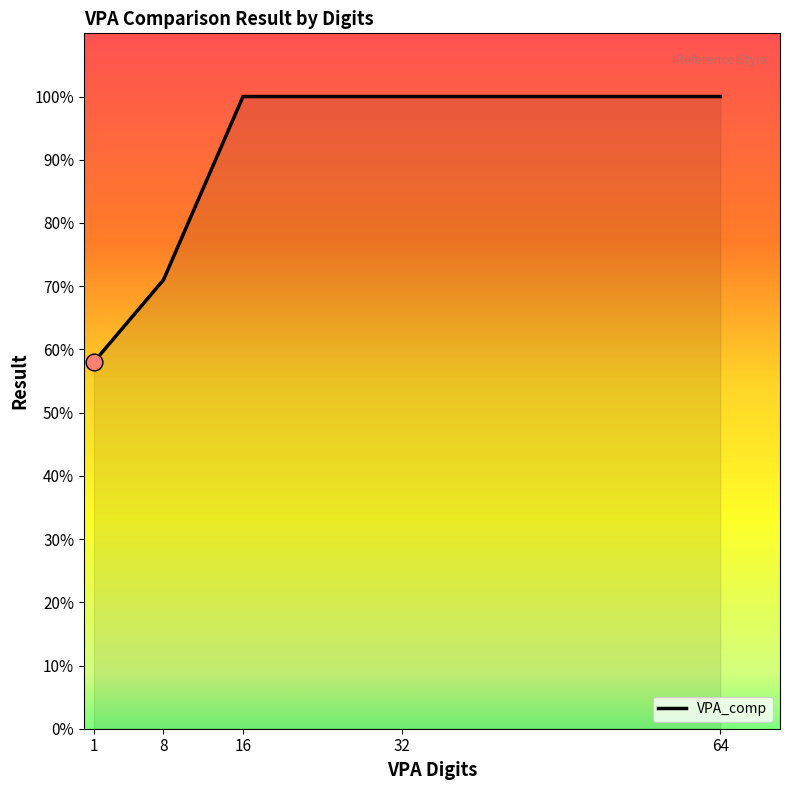

Is this an area chart (filled region under the line)?

Yes